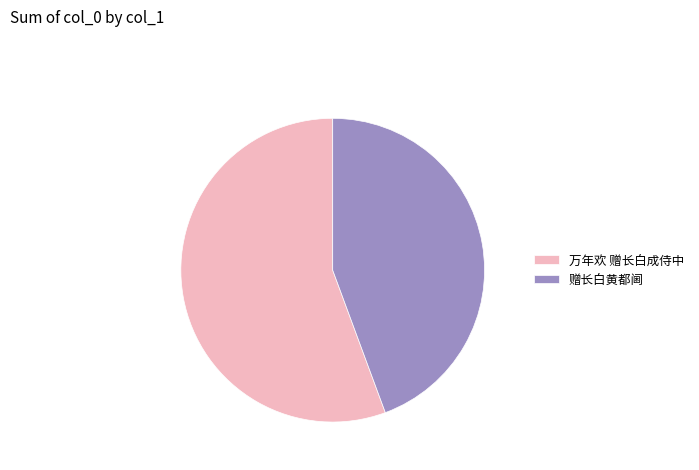

Does 万年欢 赠长白成侍中 represent more than half of the total?

Yes